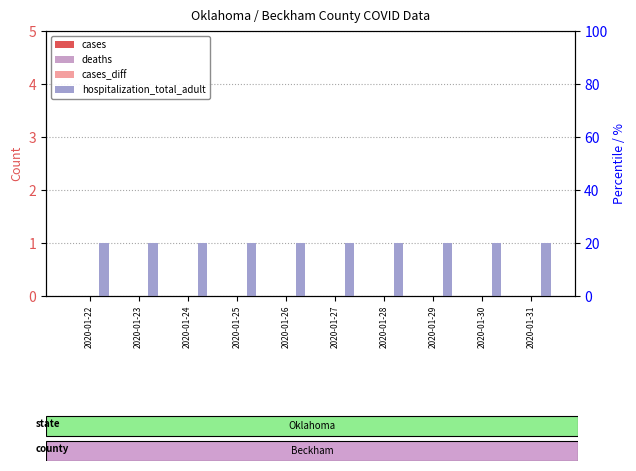

Rank the categories by deaths value from lowest to highest.

2020-01-22, 2020-01-23, 2020-01-24, 2020-01-25, 2020-01-26, 2020-01-27, 2020-01-28, 2020-01-29, 2020-01-30, 2020-01-31